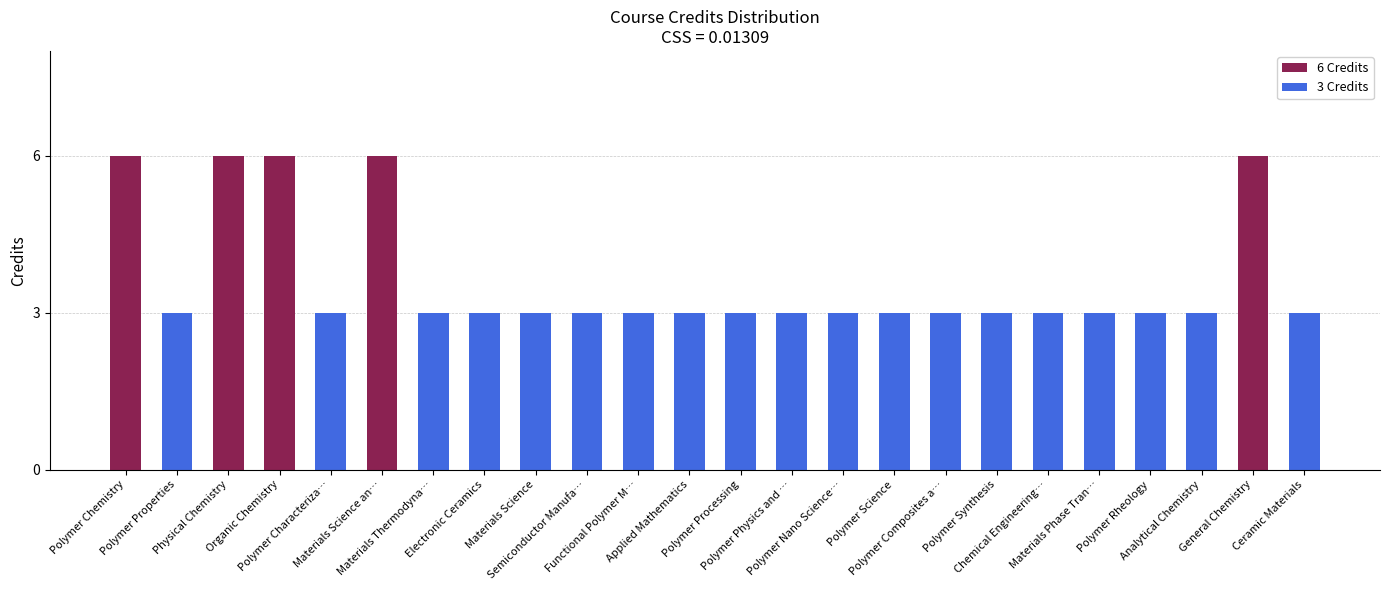

Read the value at General Chemistry.

6